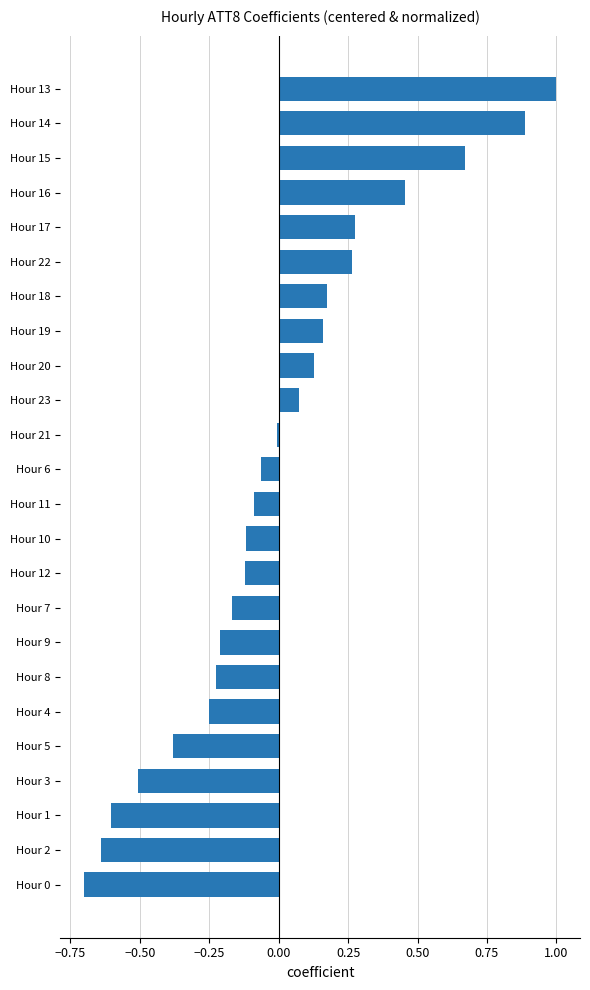

Are the bars horizontal?

Yes